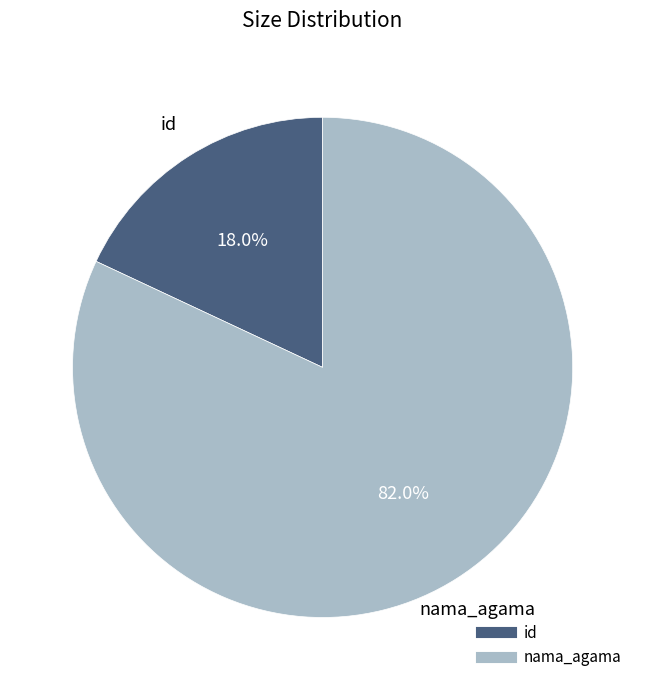

Which slice represents more than half of the pie?

nama_agama